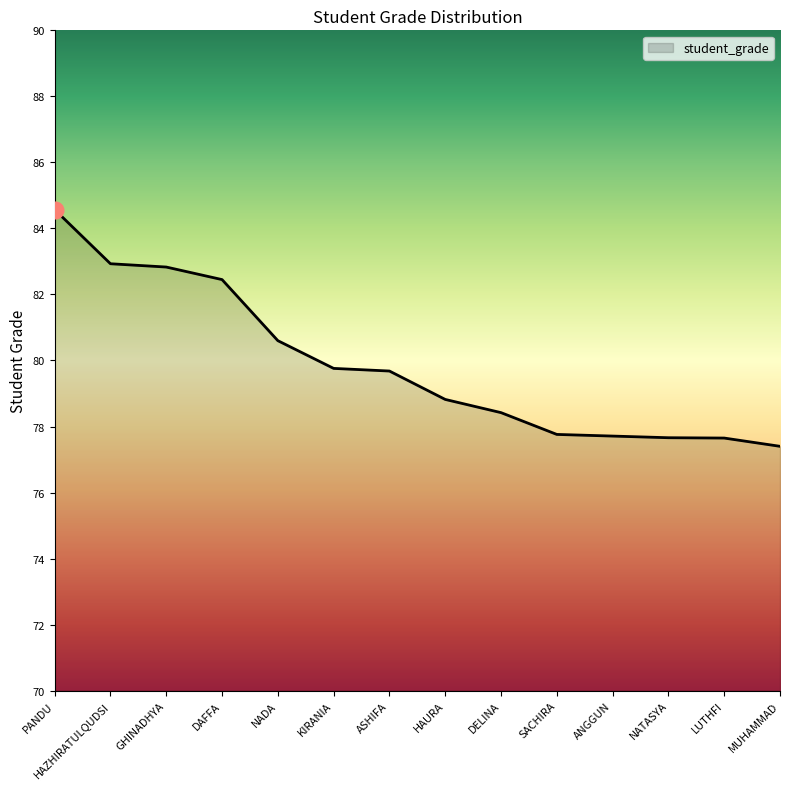

What is the change in value from GHINADHYA to NATASYA?

-5.2